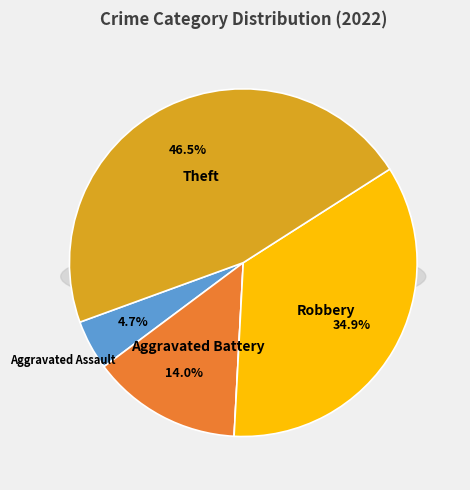

To the nearest percent, what is the difference between the Aggravated Battery and Aggravated Assault slice percentages?

9%